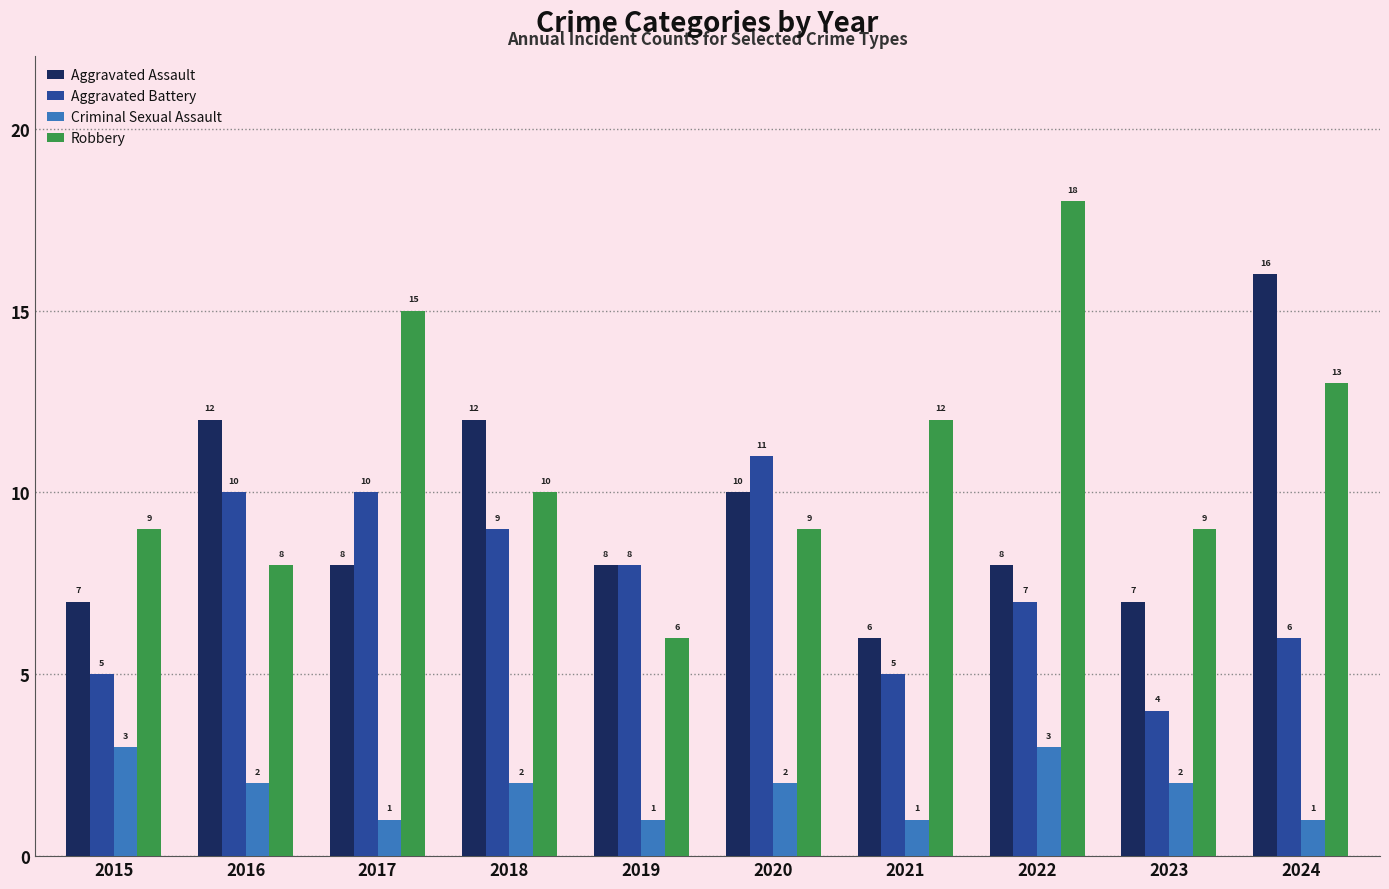

What is the total value across all series at 2020?

32